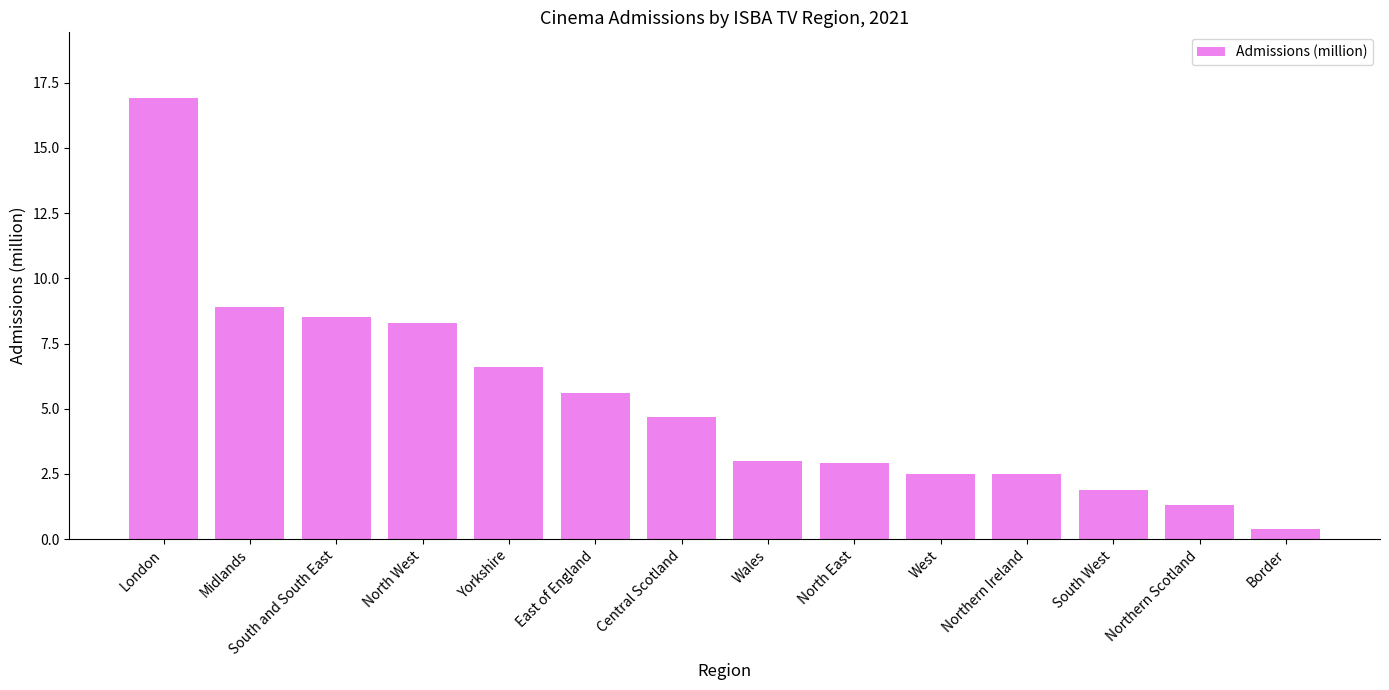

Which has a higher value, East of England or North West?

North West